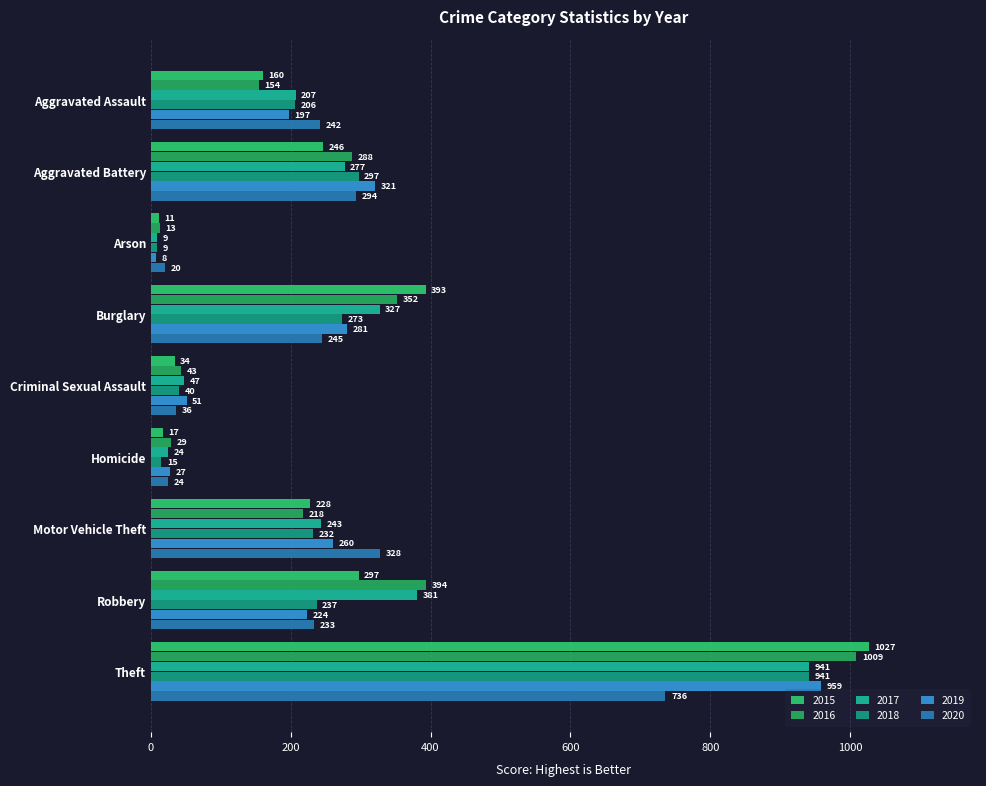

What is the minimum value shown in the chart?

8